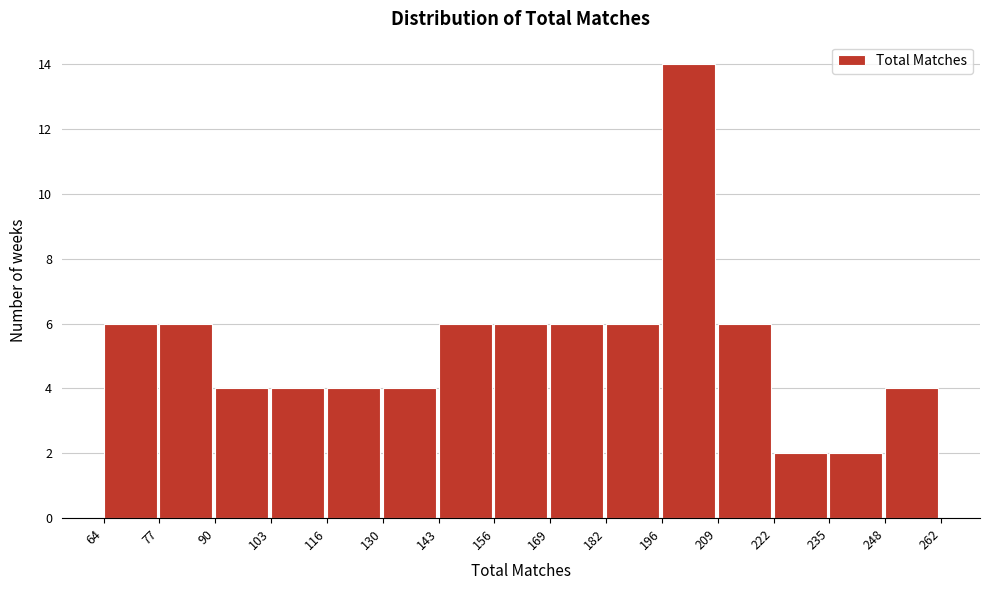

Reading left to right, transcribe this chart: for each bar, give the range it covers on the x-axis and its height. The values are not printed on the chart, so give them approximately, as read against the axis.

64 to 77: 6
77 to 90: 6
90 to 103: 4
103 to 116: 4
116 to 130: 4
130 to 143: 4
143 to 156: 6
156 to 169: 6
169 to 182: 6
182 to 196: 6
196 to 209: 14
209 to 222: 6
222 to 235: 2
235 to 248: 2
248 to 262: 4